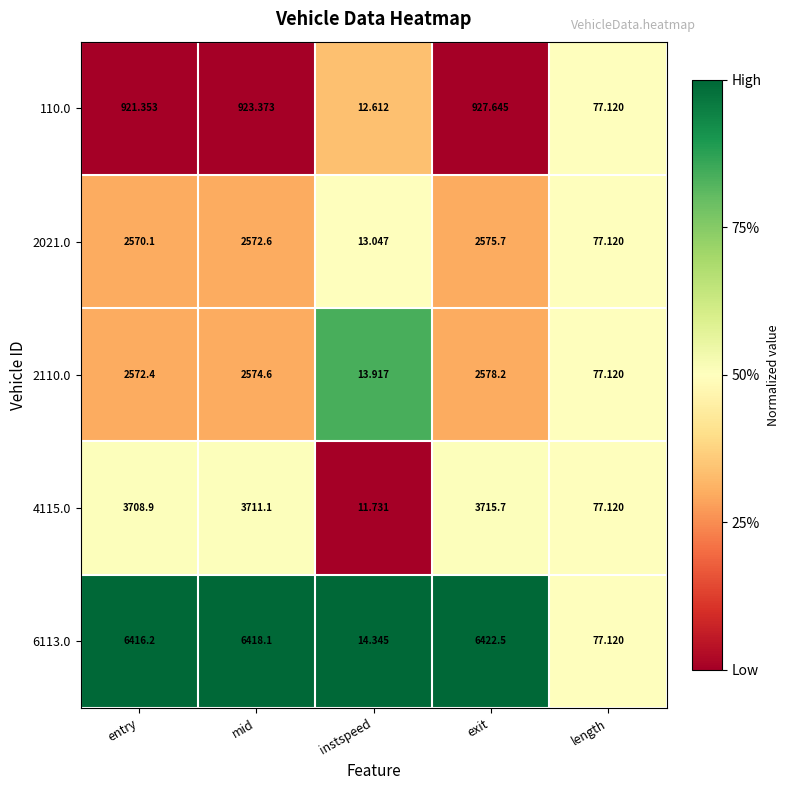

At which category is the sum across all series the highest?

exit